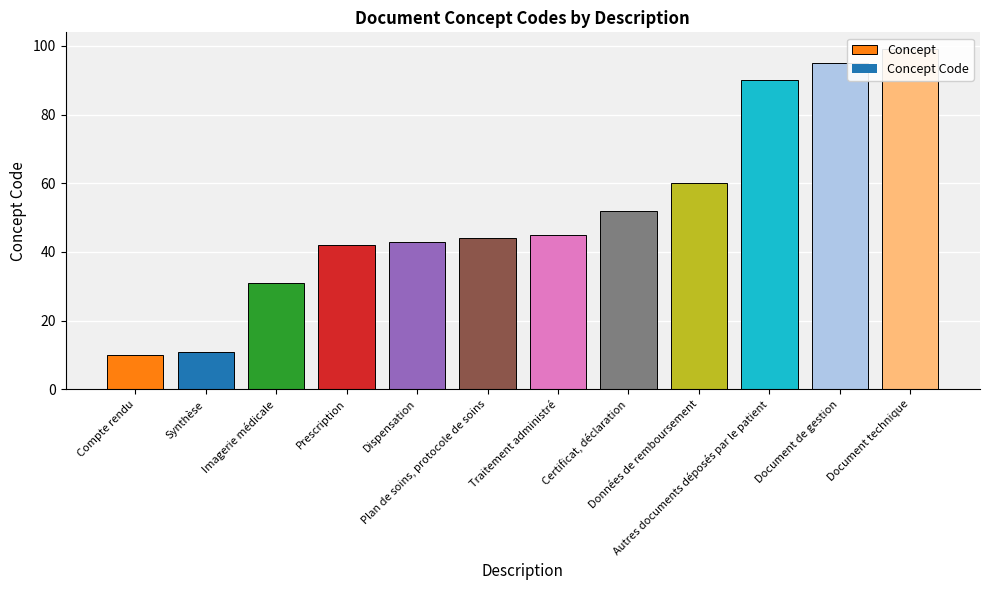

Which label corresponds to the smallest value in the chart?

Compte rendu